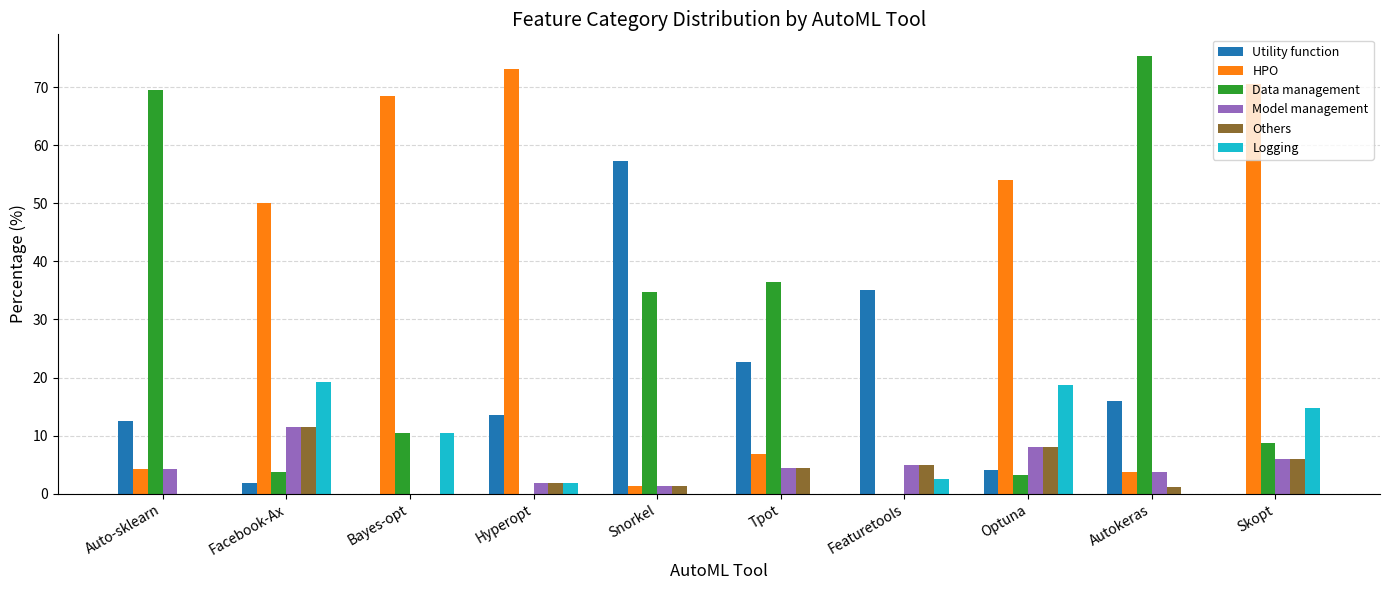

Where is Data management nearest to the value 37?

Tpot